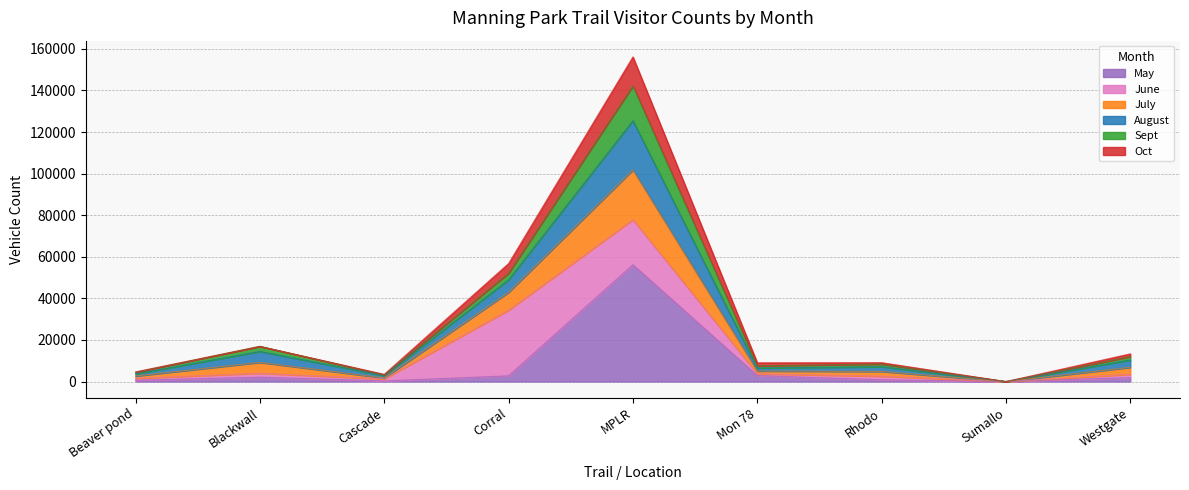

What is the label of the 2nd point from the left?

Blackwall